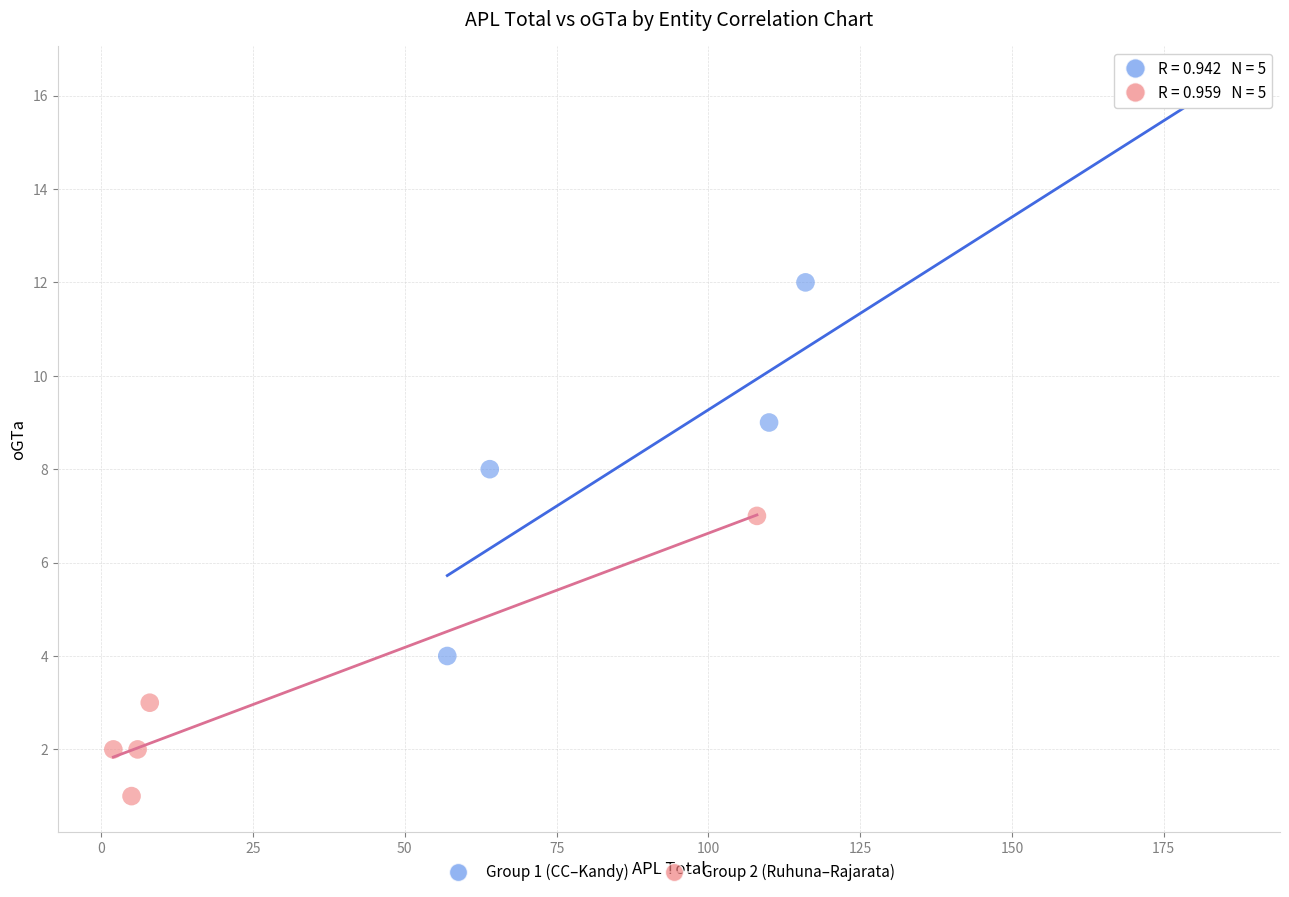

Which series has the widest spread of Y values?

Group 1 (CC–Kandy)